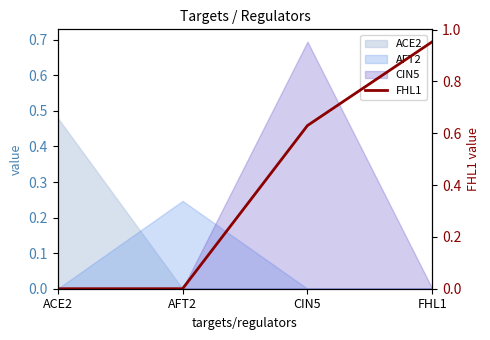

Rank the categories by value from highest to lowest.

FHL1, CIN5, ACE2, AFT2